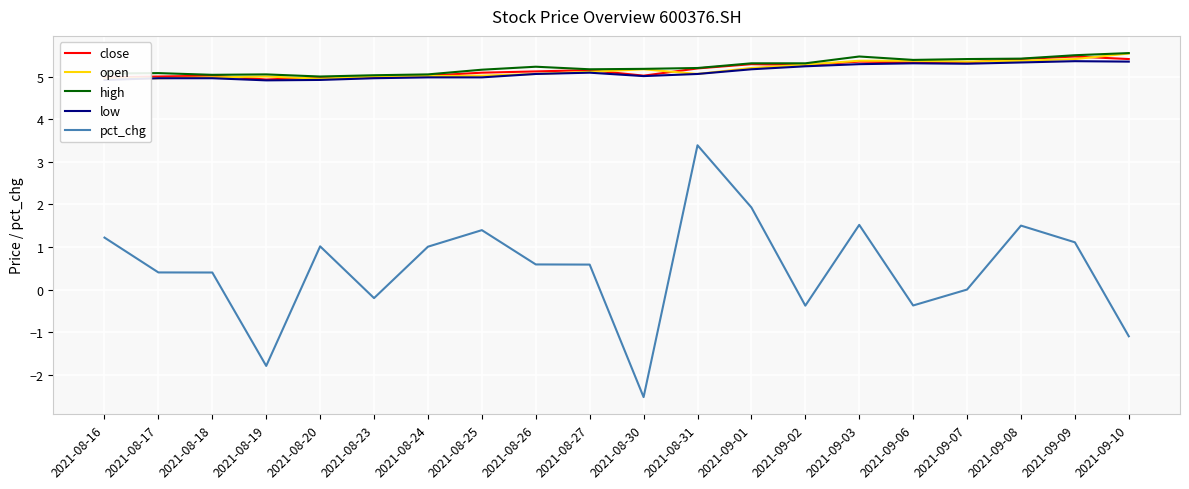

Which label corresponds to the largest value in the chart?

2021-09-10